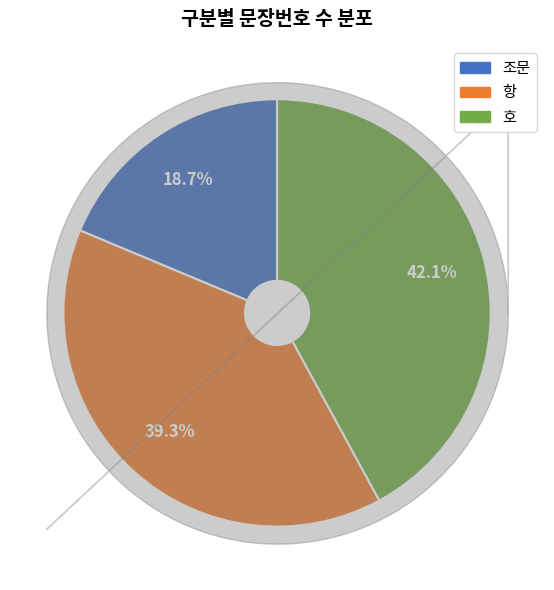

Is it true that 조문 is 19% of the pie?

True